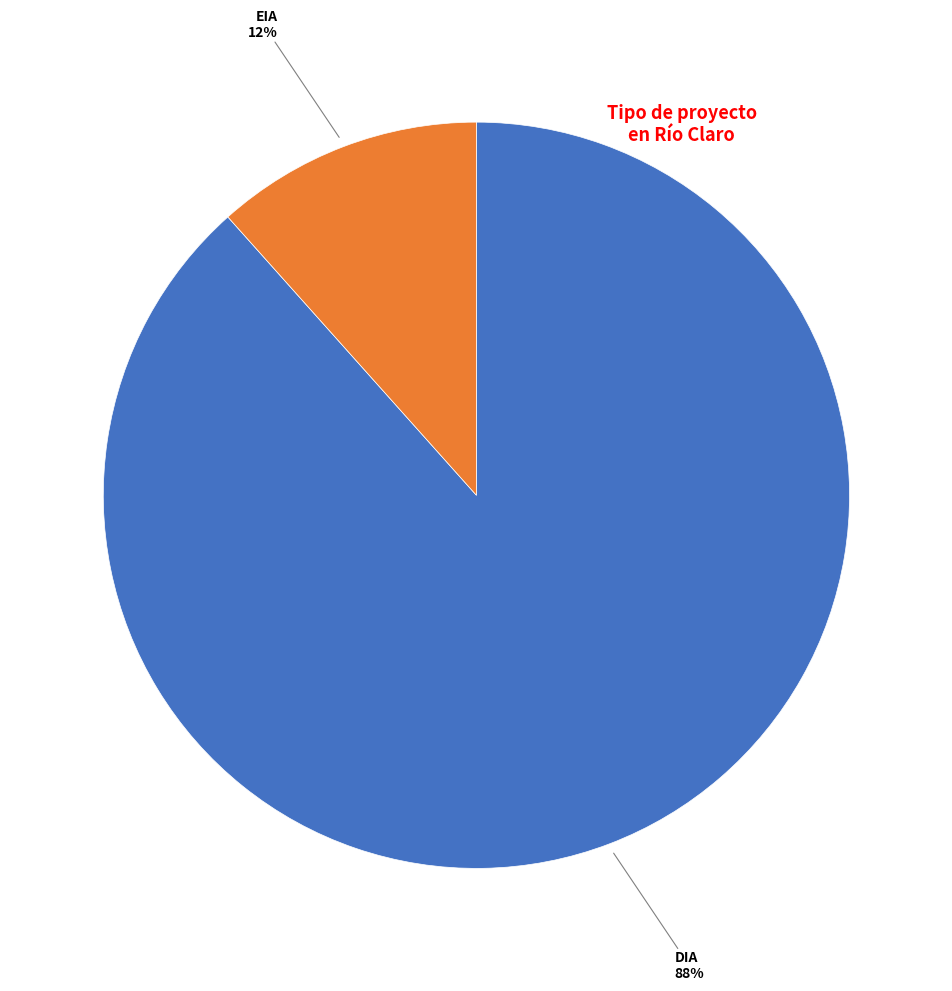

To the nearest percent, what is the average slice percentage?

50%